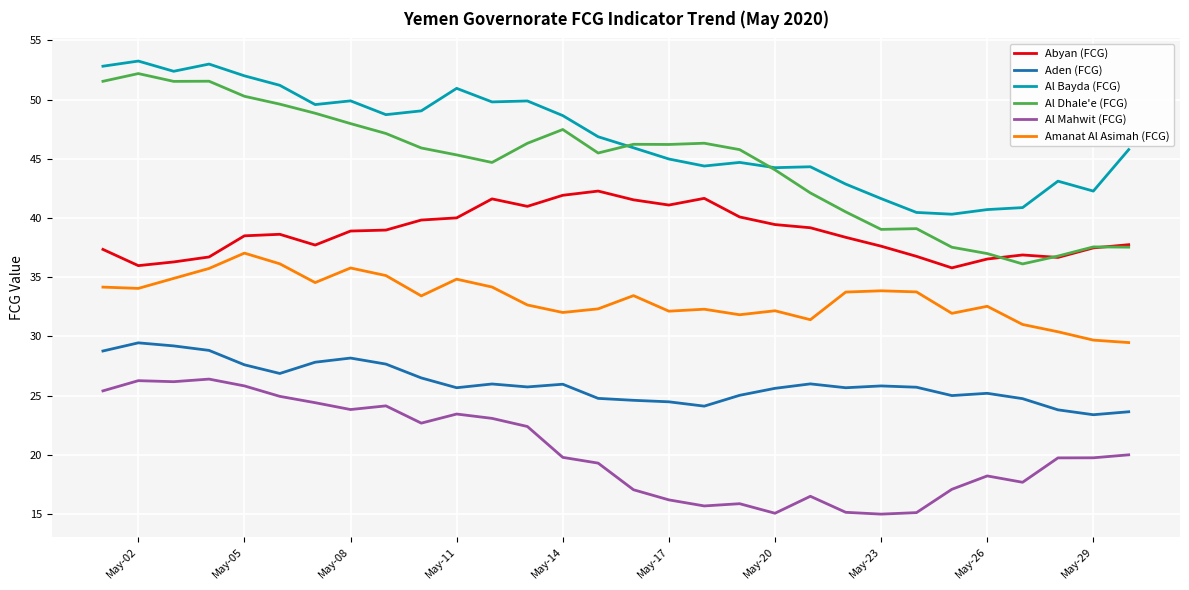

Which series has the largest total across all categories?

Al Bayda (FCG)